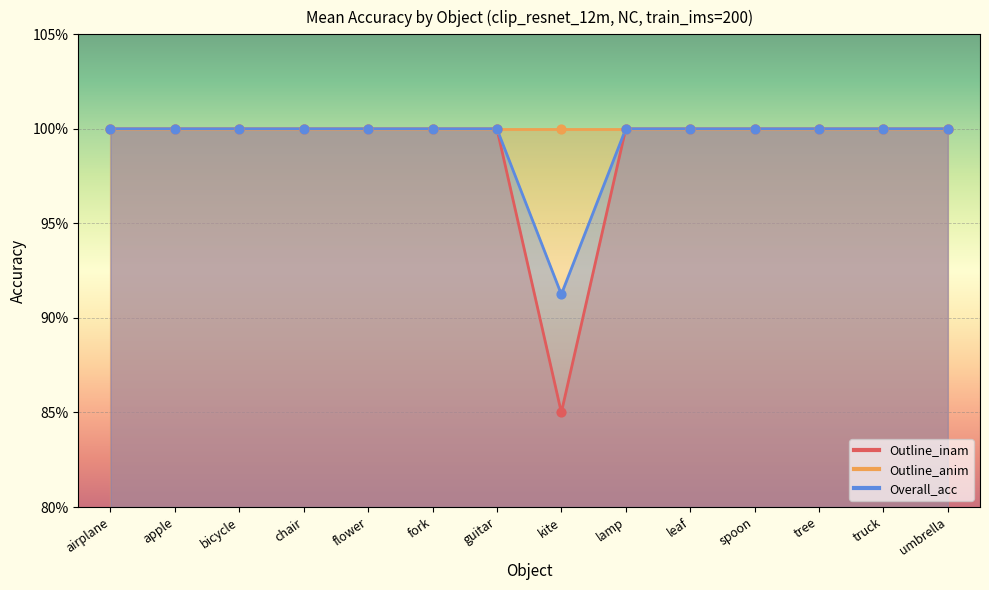

At how many categories does at least one series exceed 0?

14